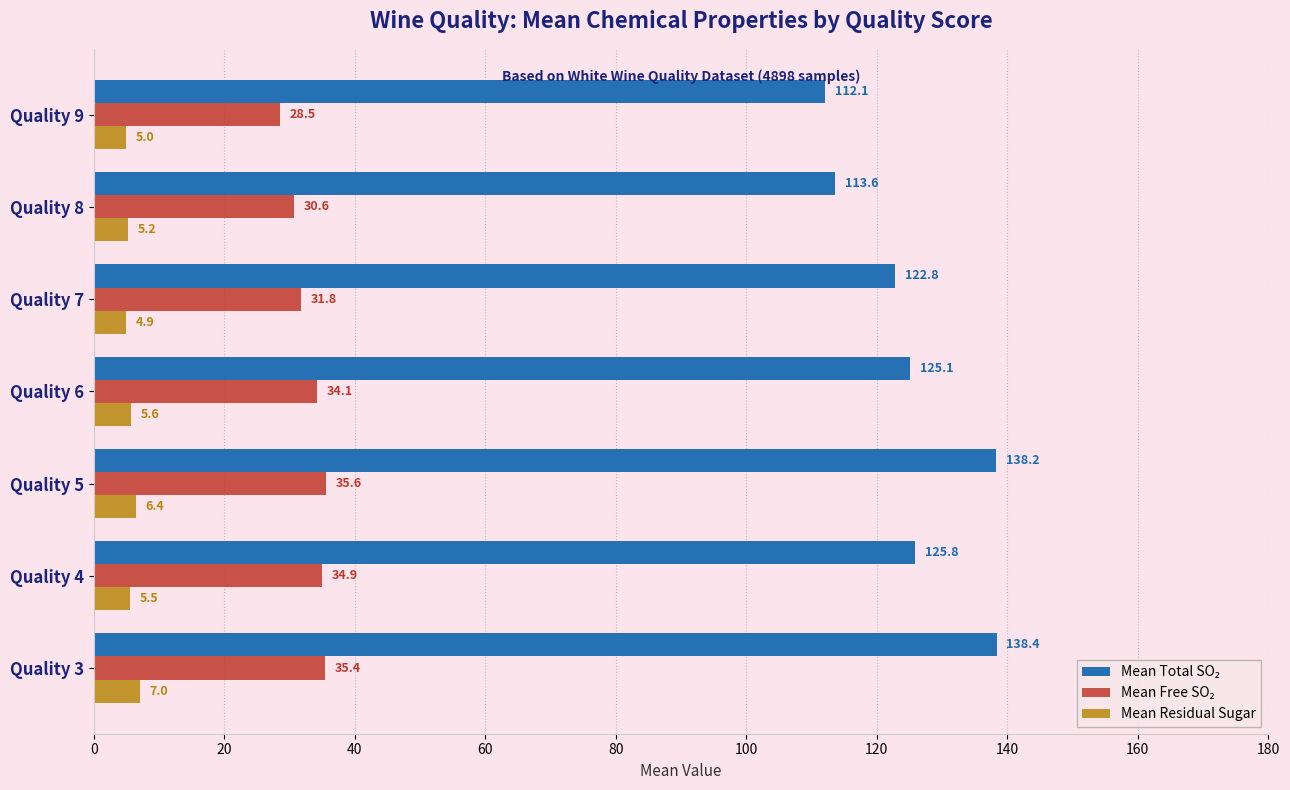

At how many categories does at least one series exceed 8?

7